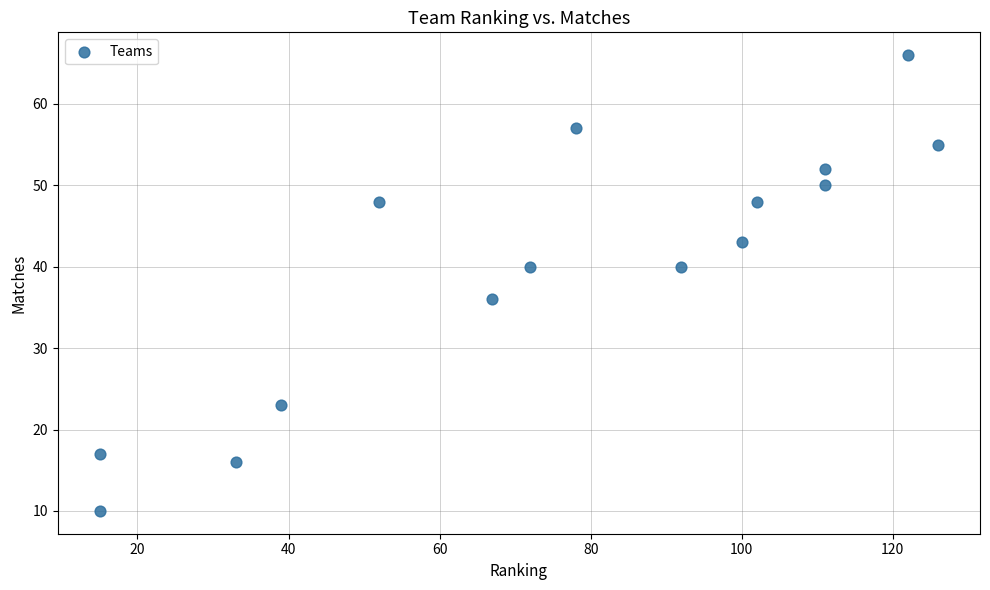

What is the range of X values (max minus min)?

111